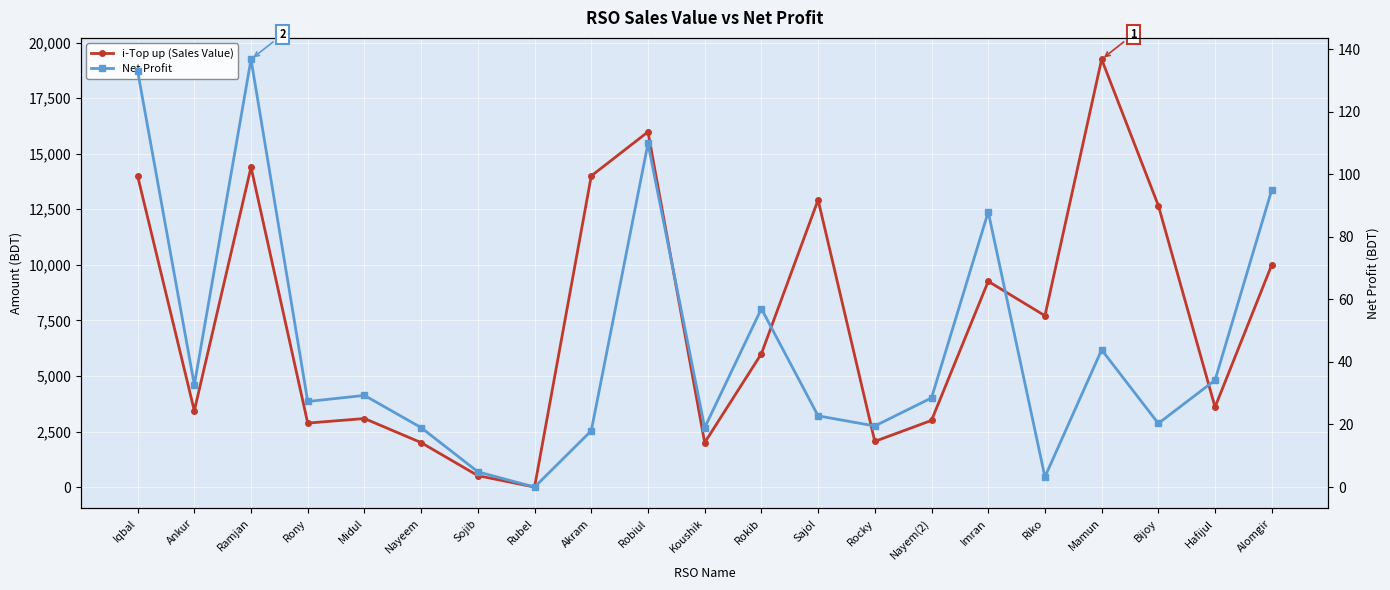

Where is the first local minimum for Net Profit?

Ankur